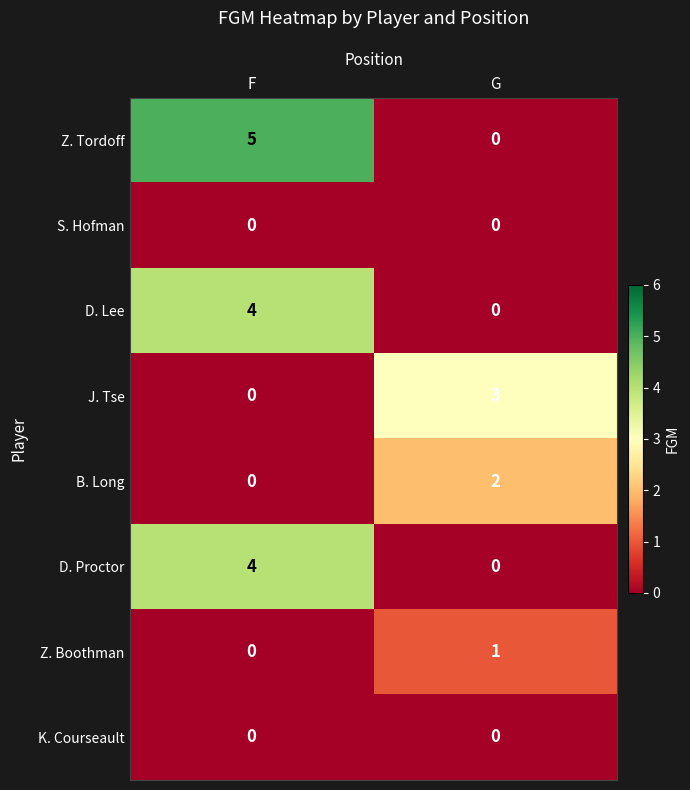

Reading left to right, list all the values displayed in this chart.

Z. Tordoff: 5	0
S. Hofman: 0	0
D. Lee: 4	0
J. Tse: 0	3
B. Long: 0	2
D. Proctor: 4	0
Z. Boothman: 0	1
K. Courseault: 0	0